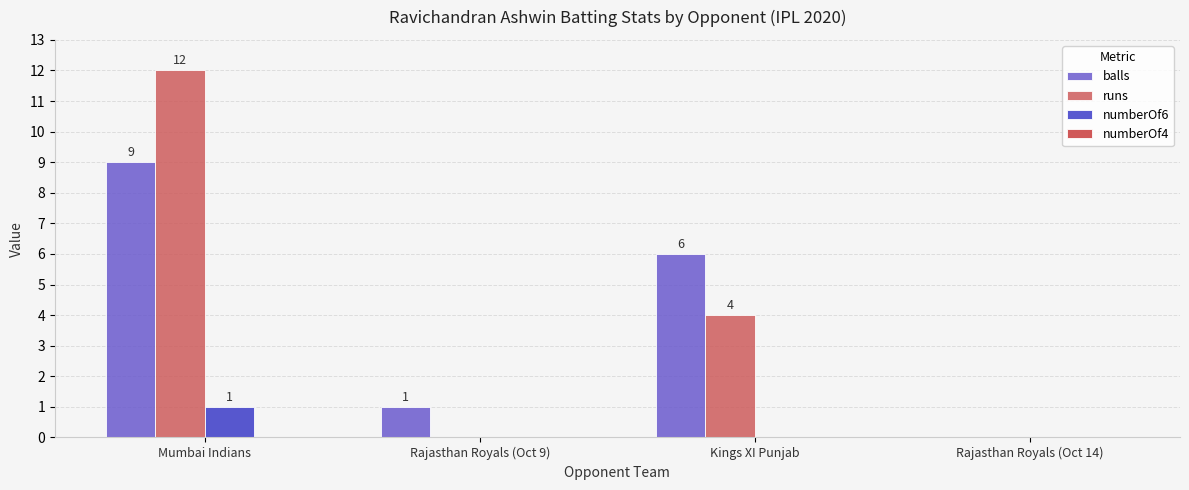

How many groups of bars are there?

4